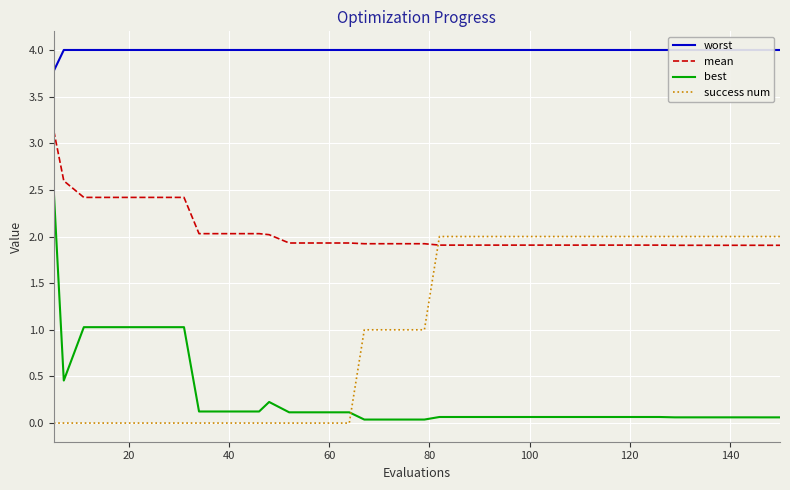

After their last crossing, which series has the higher values: best or success num?

success num